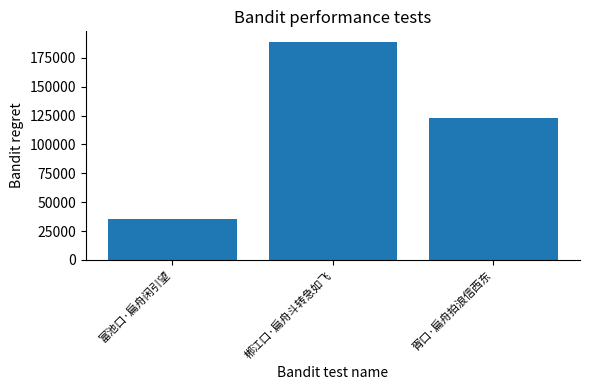

Which has a higher value, 富池口·扁舟闲引望 or 郴江口·扁舟斗转急如飞?

郴江口·扁舟斗转急如飞